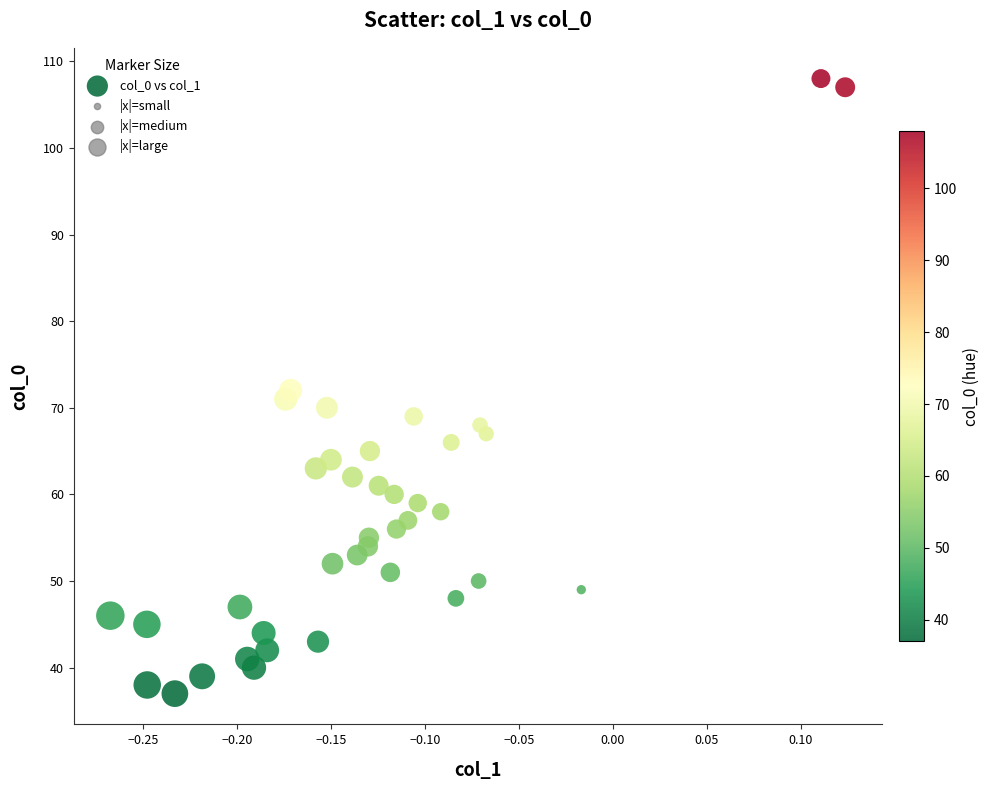

What is the range of Y values (max minus min)?

71